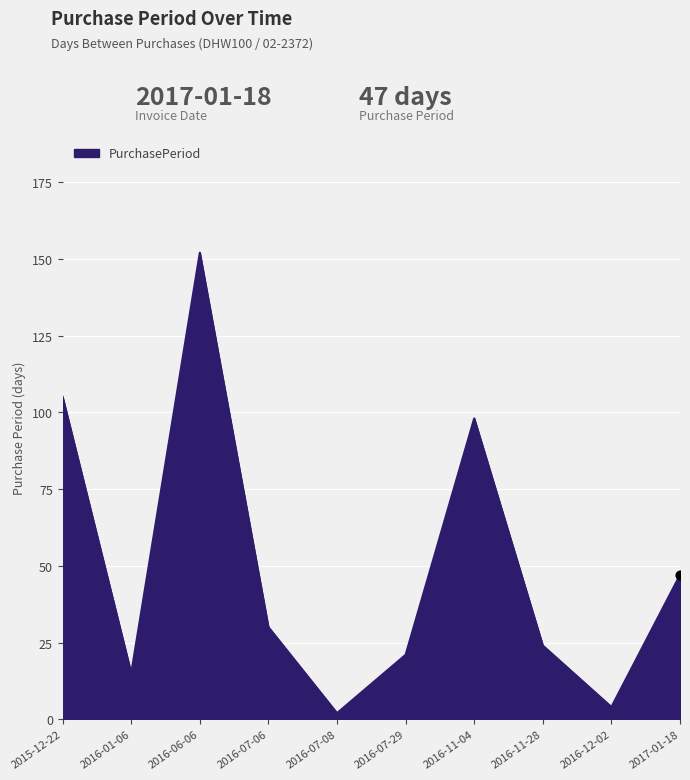

Between 2017-01-18 and 2016-11-28, which is larger?

2017-01-18